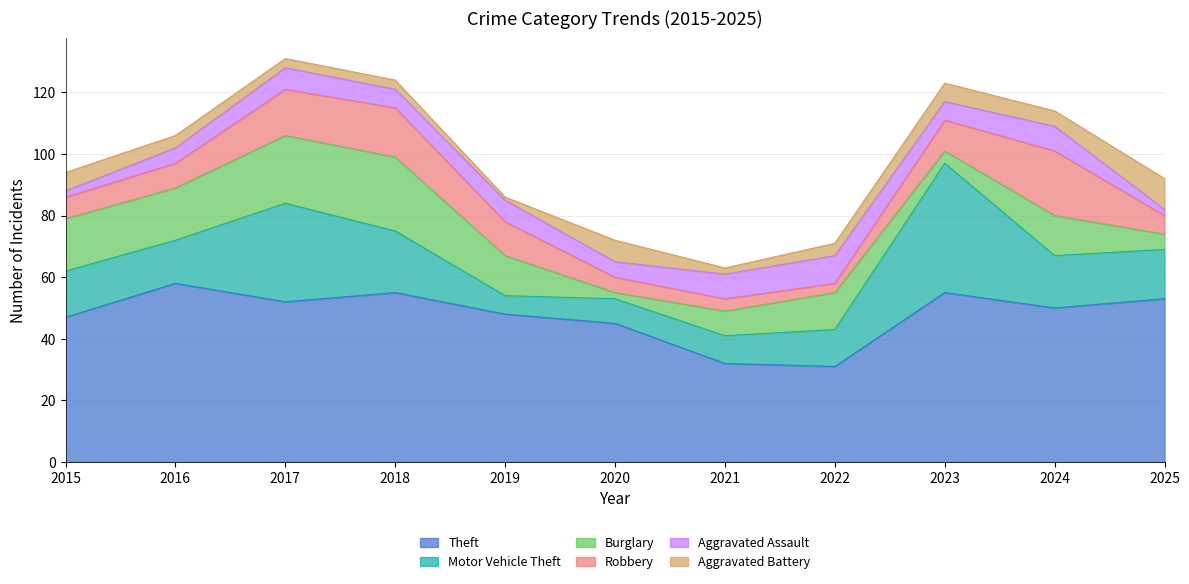

Does the chart display data point markers on the line(s)?

No